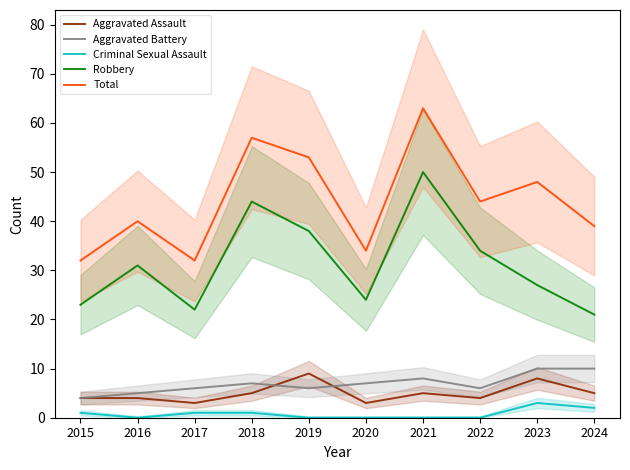

Which category has the lowest value in the Total series?

2015